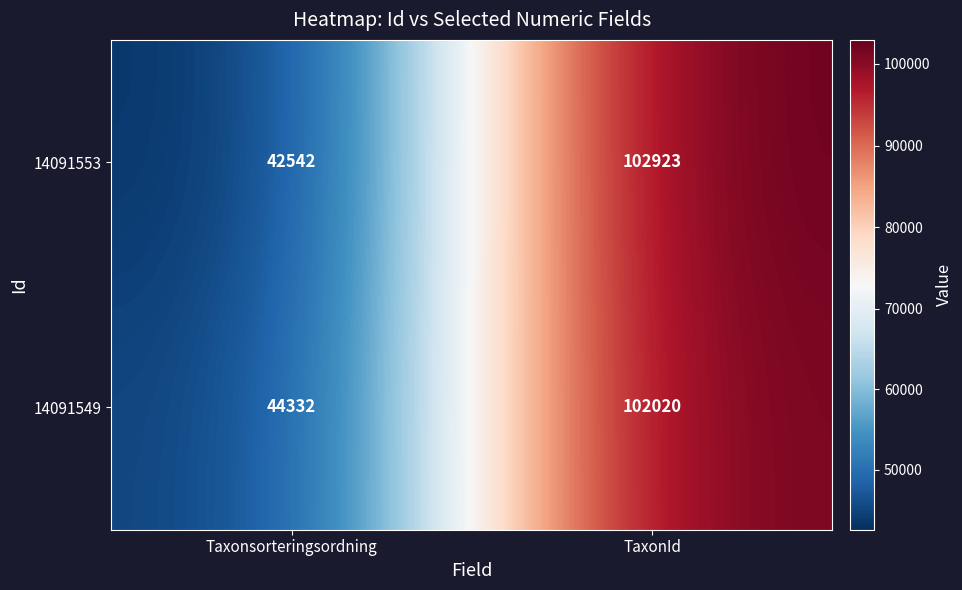

Reading left to right, transcribe all the data shown in this chart.

14091553: Taxonsorteringsordning=42542	TaxonId=102923
14091549: Taxonsorteringsordning=44332	TaxonId=102020